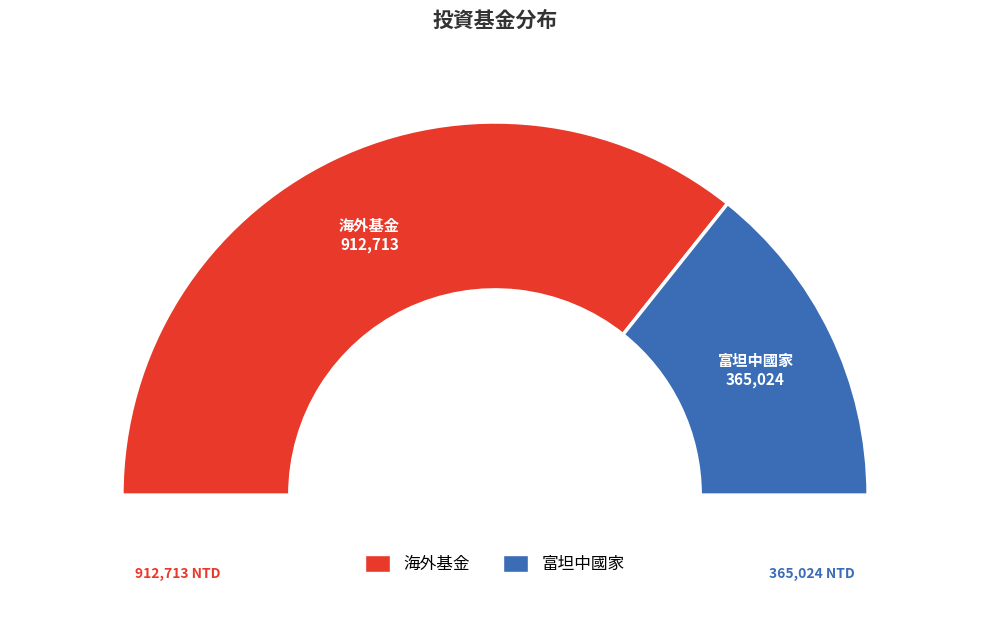

Which slice is the largest?

海外基金